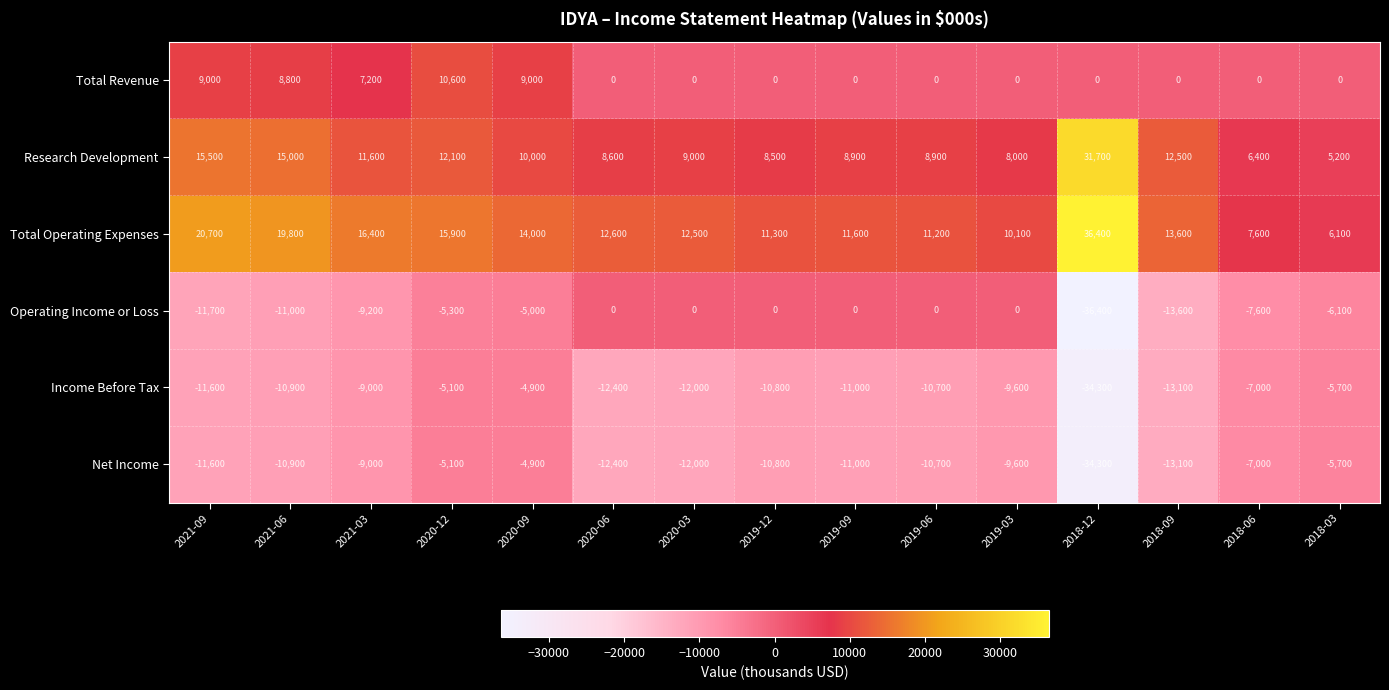

What is the smallest value displayed?

-36400